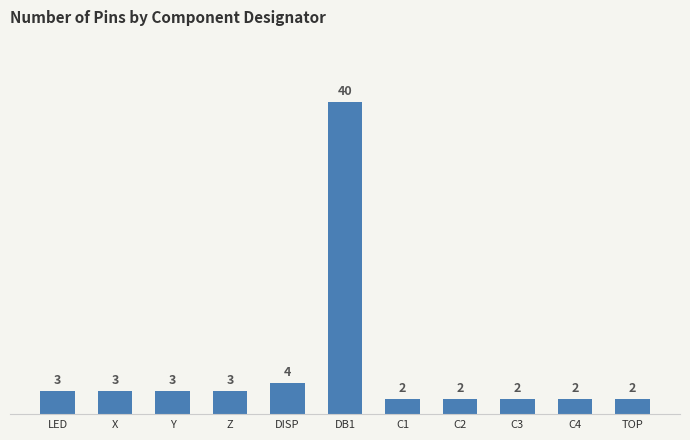

The value at Z is 3. True or false?

True